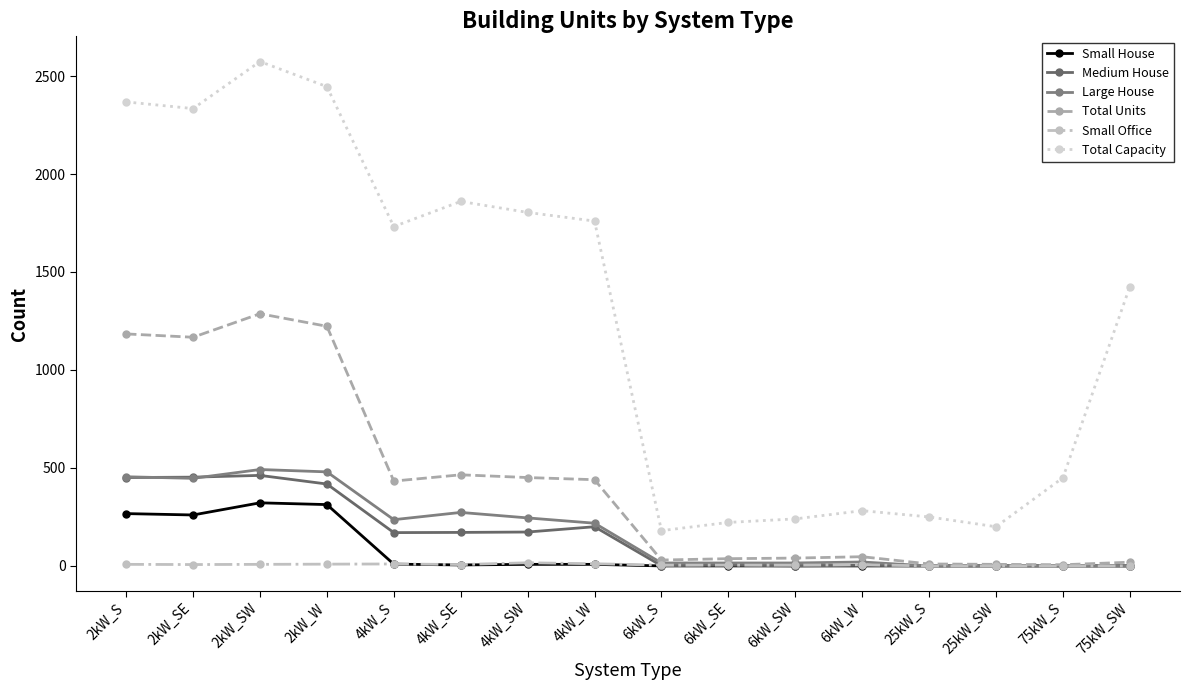

How many lines are shown in the chart?

6